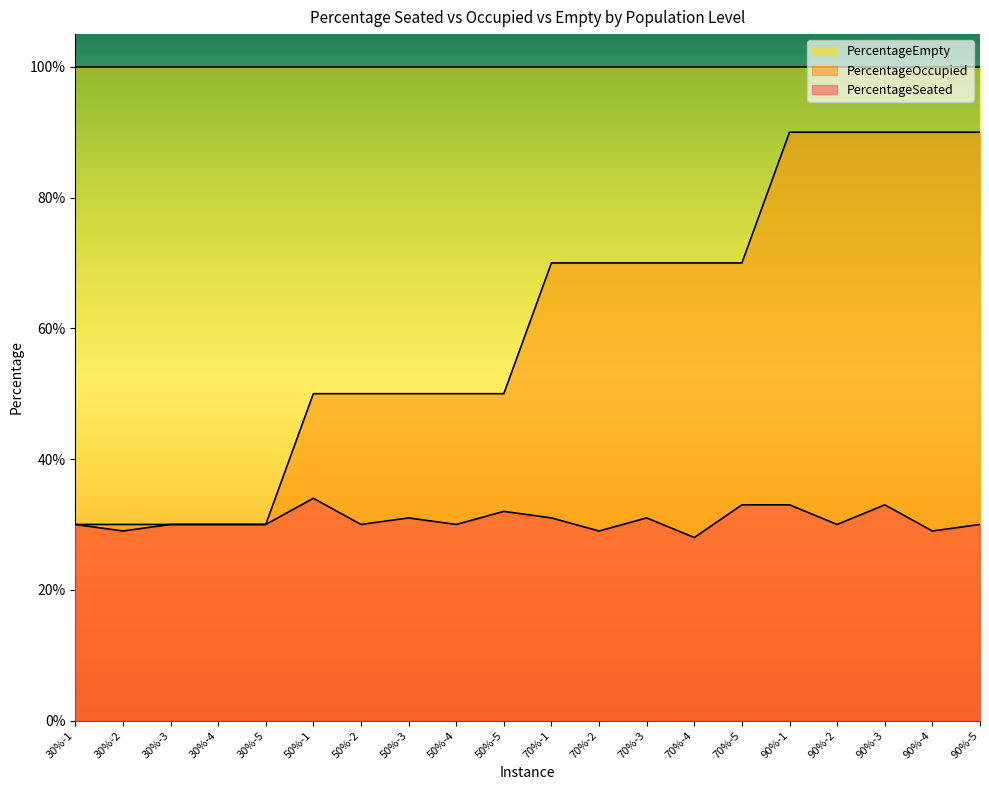

What are all the series names shown in the legend?

PercentageEmpty, PercentageOccupied, PercentageSeated